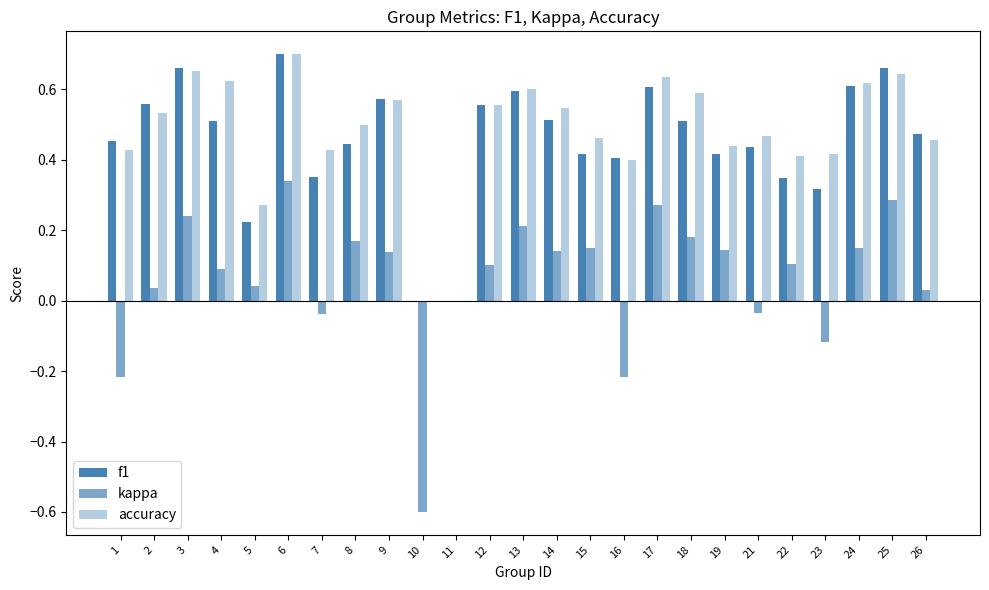

What is the difference between the f1 values at 3 and 19?

0.2